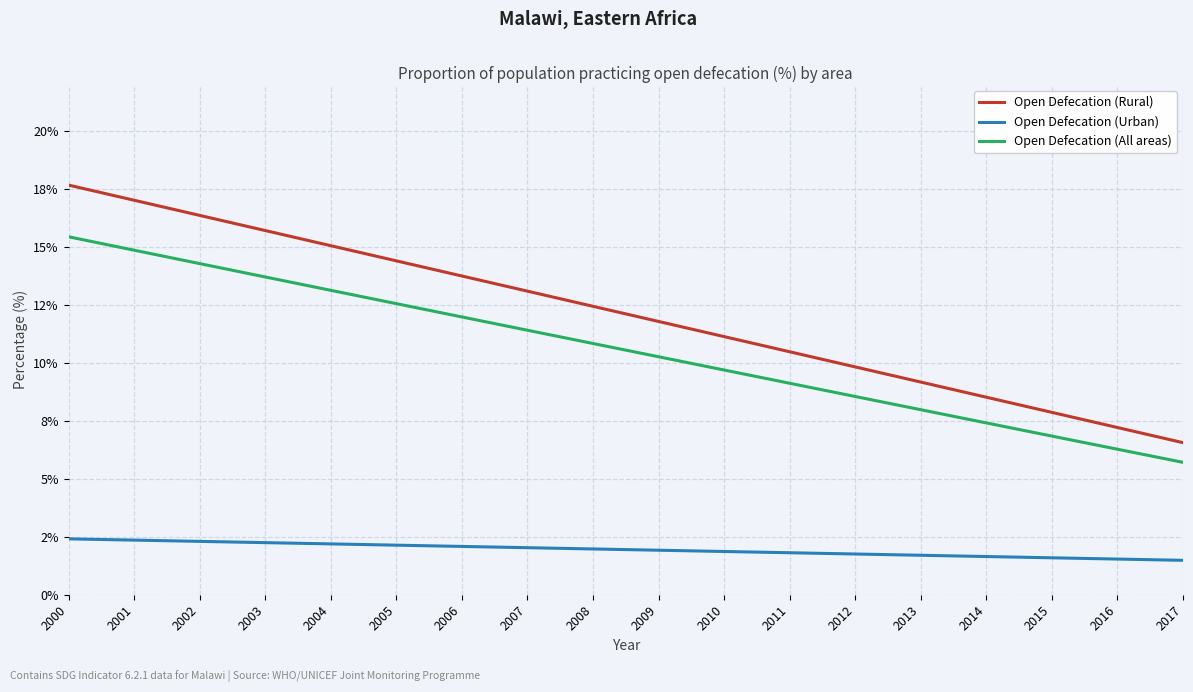

True or false: Open Defecation (All areas) and Open Defecation (Urban) intersect in this chart.

False